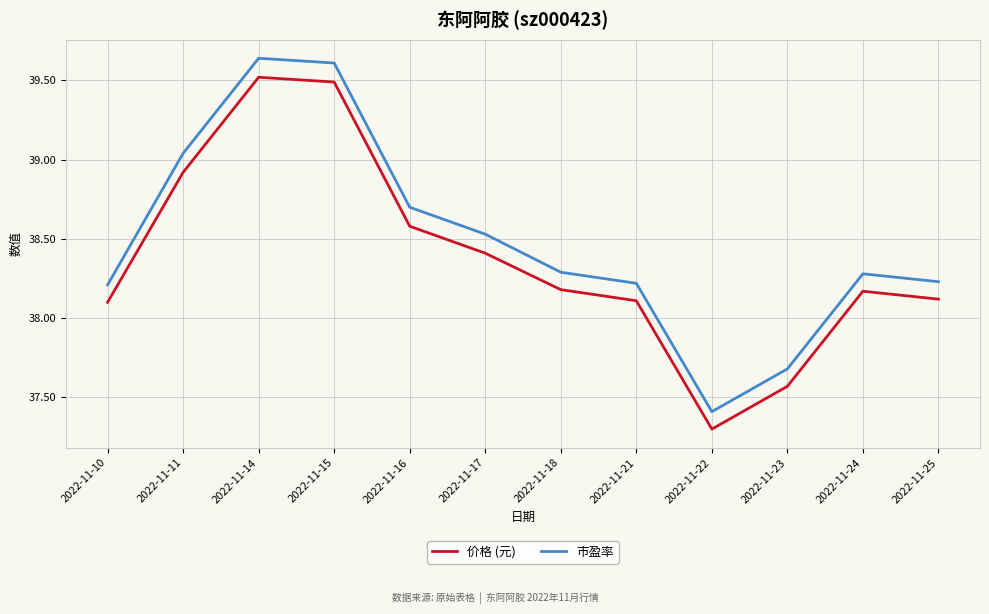

At which label does 市盈率 reach its peak?

2022-11-14